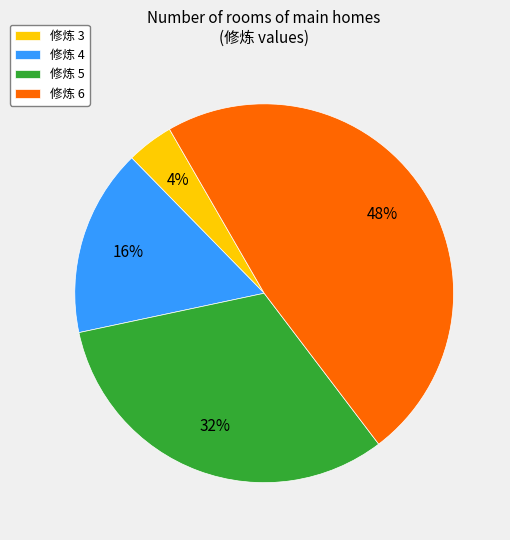

Which category has the biggest portion of the pie?

修炼 6